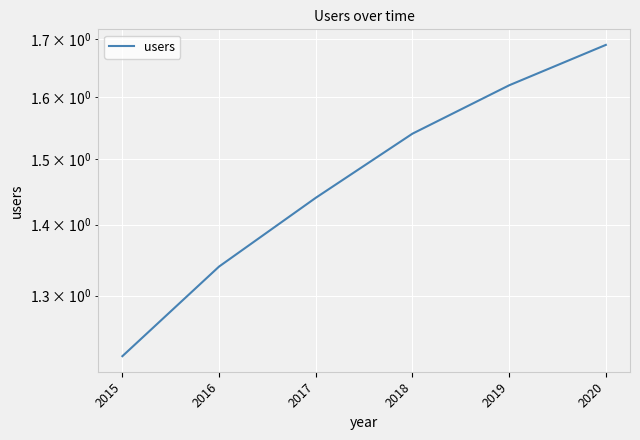

What is the difference between the maximum and second lowest values?

0.3